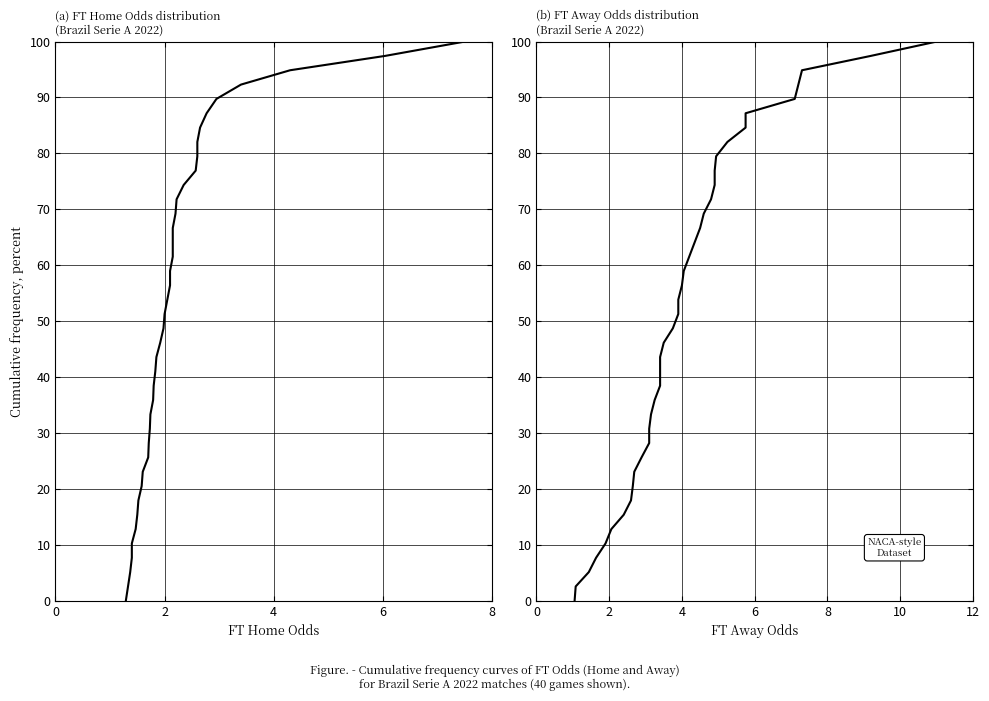

What is the greatest value displayed?

100.0